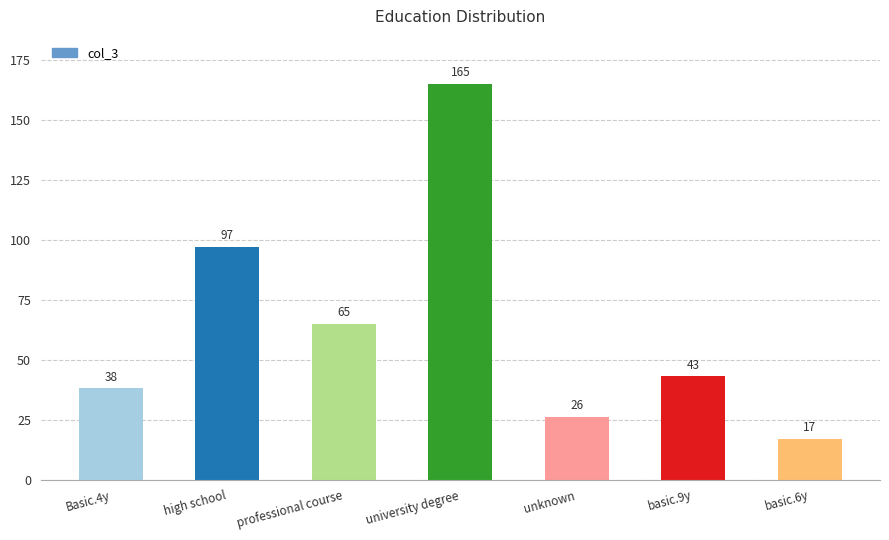

Which label corresponds to the smallest value in the chart?

basic.6y